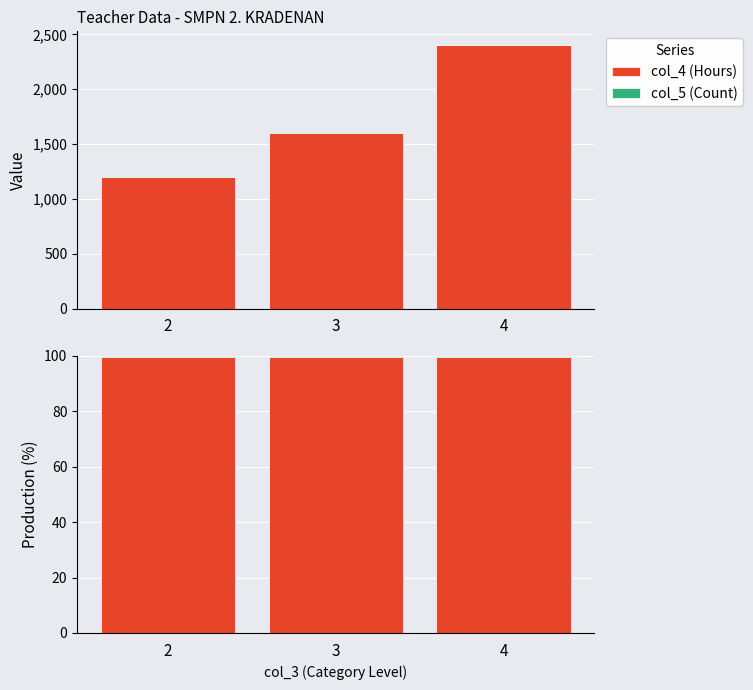

The value of col_5 (Count) at 3 is 0.4. True or false?

True